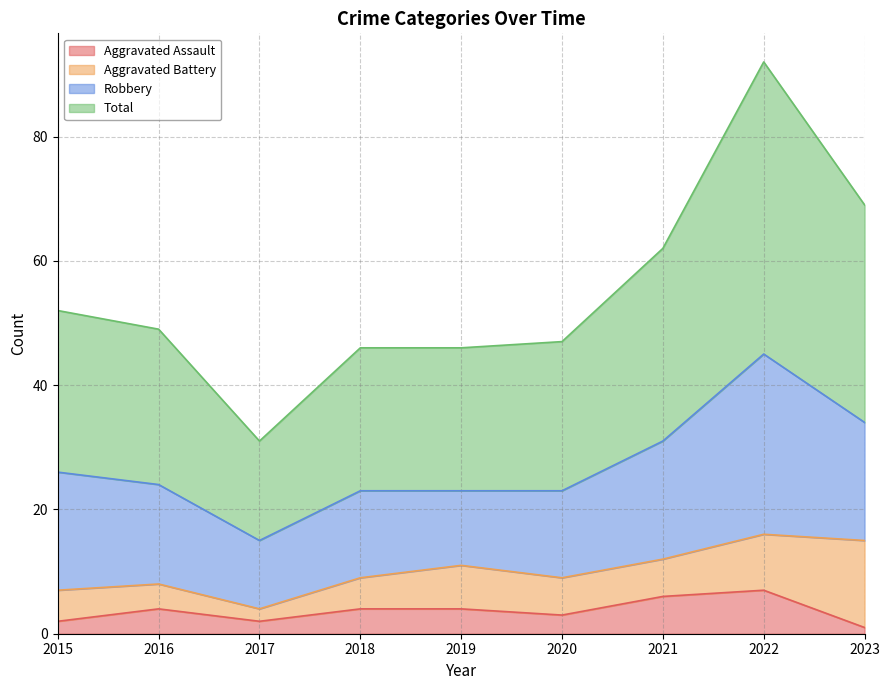

The Total series shows 62 at 2019. True or false?

False